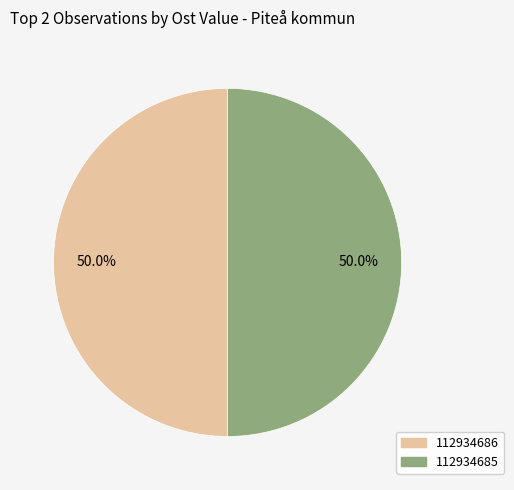

To the nearest percent, what is the average slice percentage?

50%